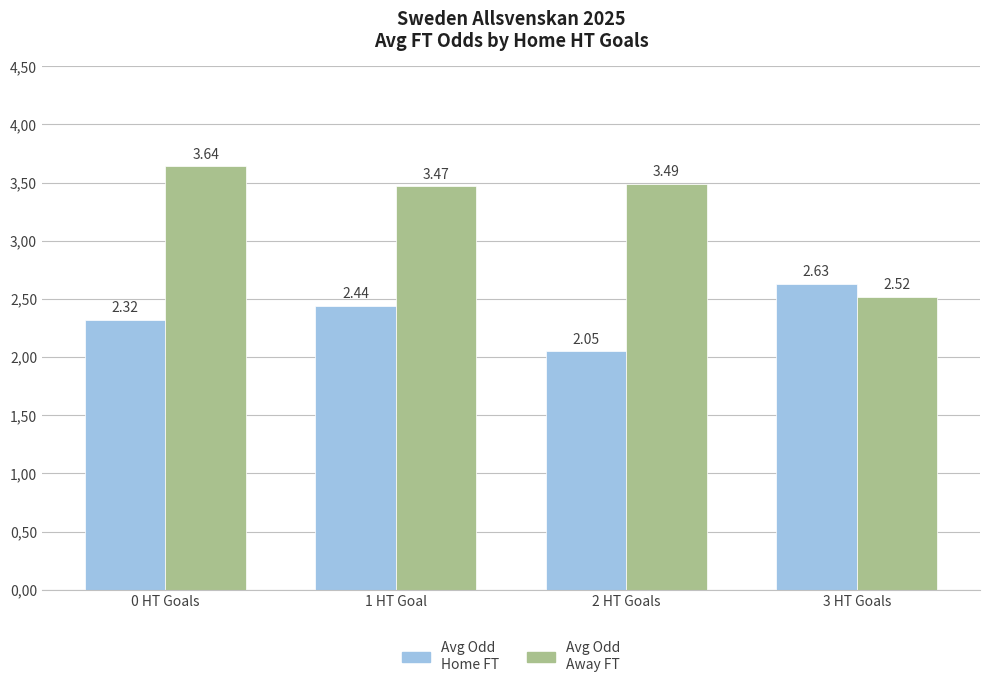

What are all the series names shown in the legend?

Avg Odd Home FT, Avg Odd Away FT